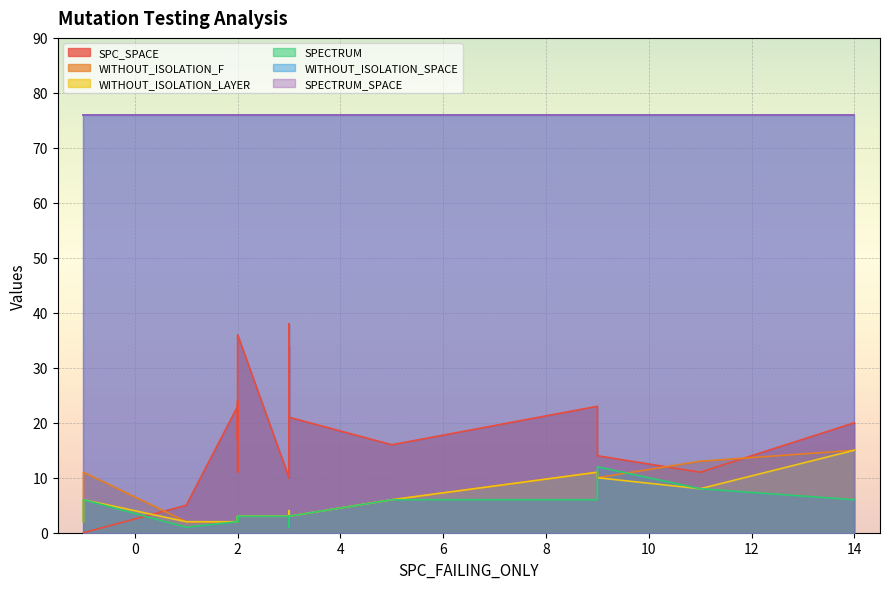

How many distinct data groups are displayed?

6